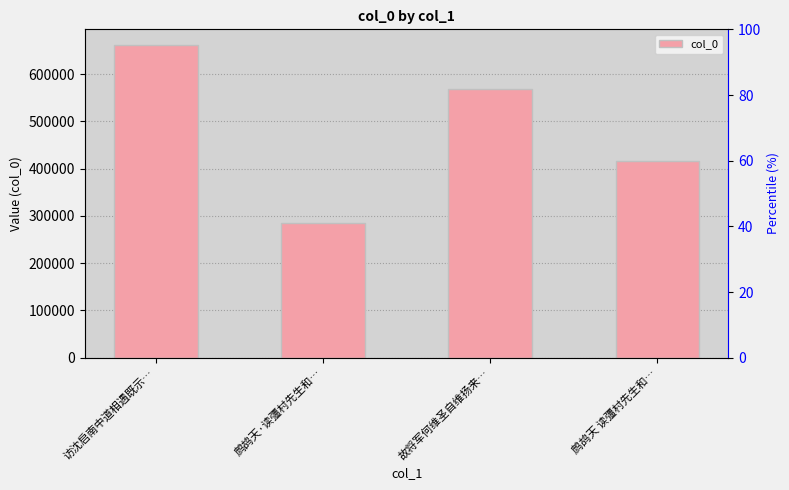

How many bars are there in total?

4